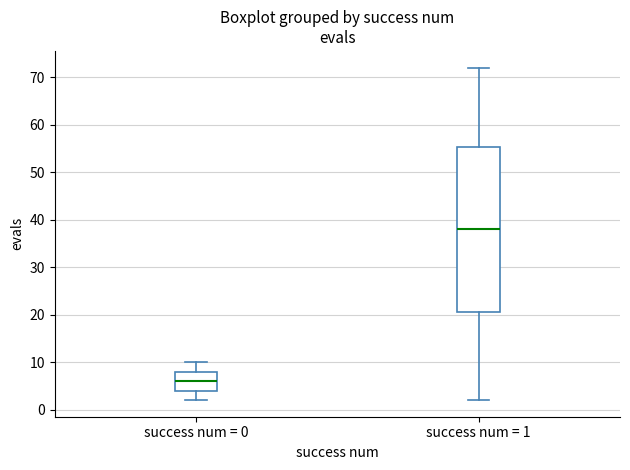

Reading left to right, transcribe this box plot: for each box, give where its median line is, the range the box spans, and where its two whiskers end, as read against the y-axis. The values are not printed on the chart, so give them approximately, as read against the axis.

success num = 0: median 6, box 4 to 8, whiskers 2 to 10
success num = 1: median 38, box 21 to 55, whiskers 2 to 72